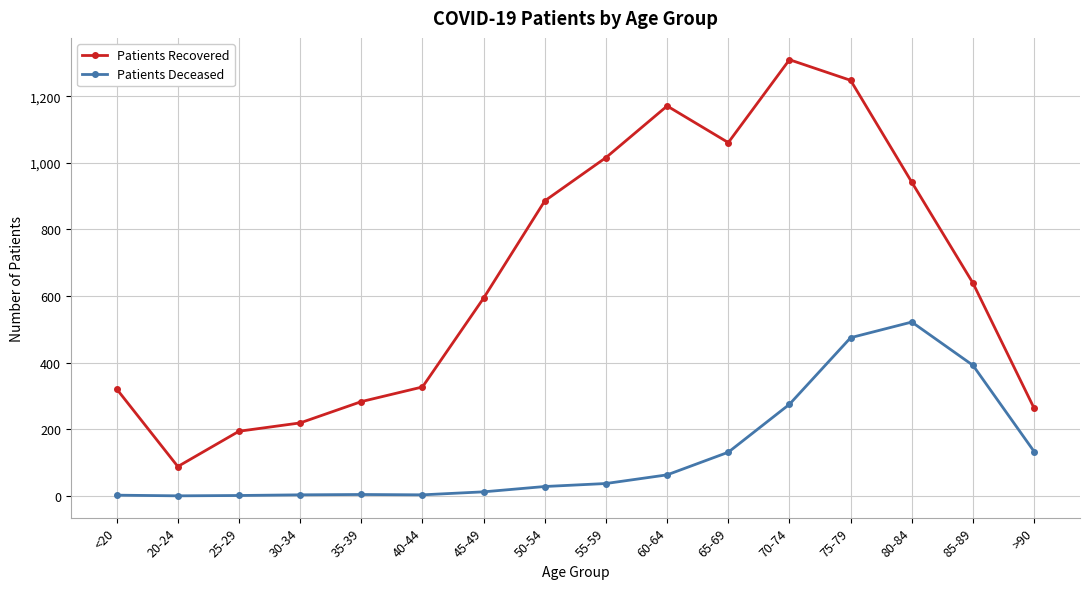

At which category is the sum across all series the highest?

75-79